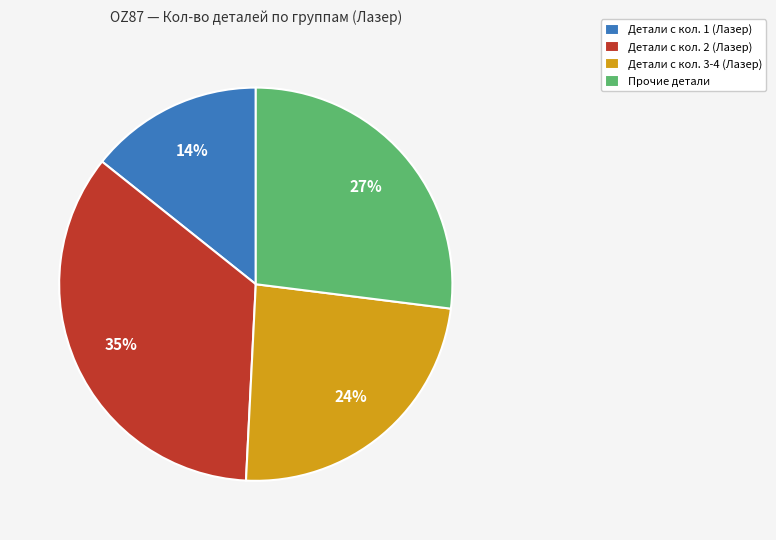

Does any single category account for the majority?

No